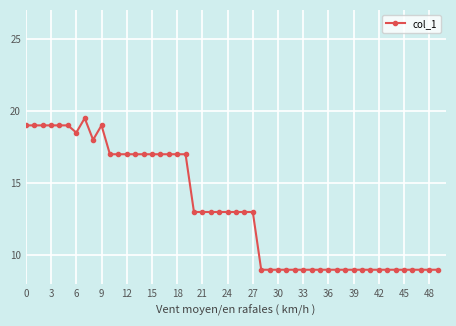

What is the greatest value displayed?

19.5